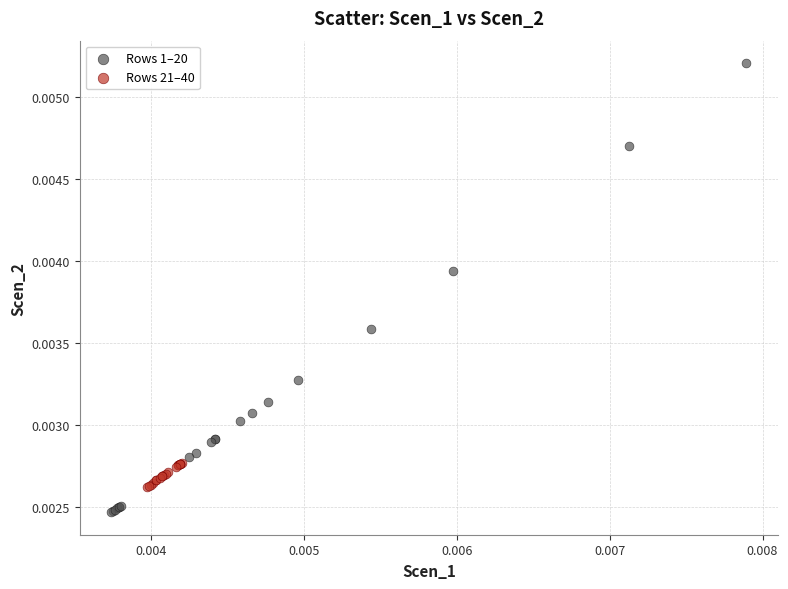

Which series has the widest spread of Y values?

Rows 1–20